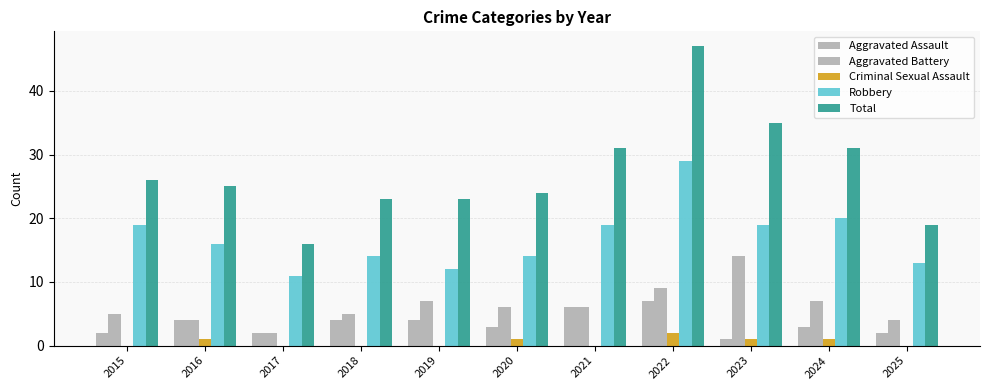

Which series has the largest total across all categories?

Total